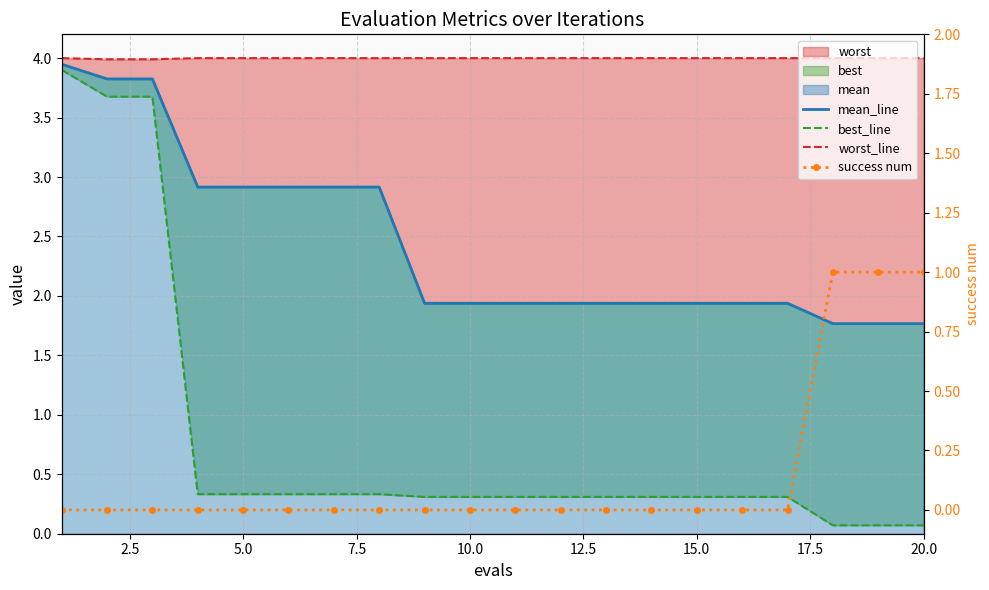

How many times do best_line and success num cross each other?

1